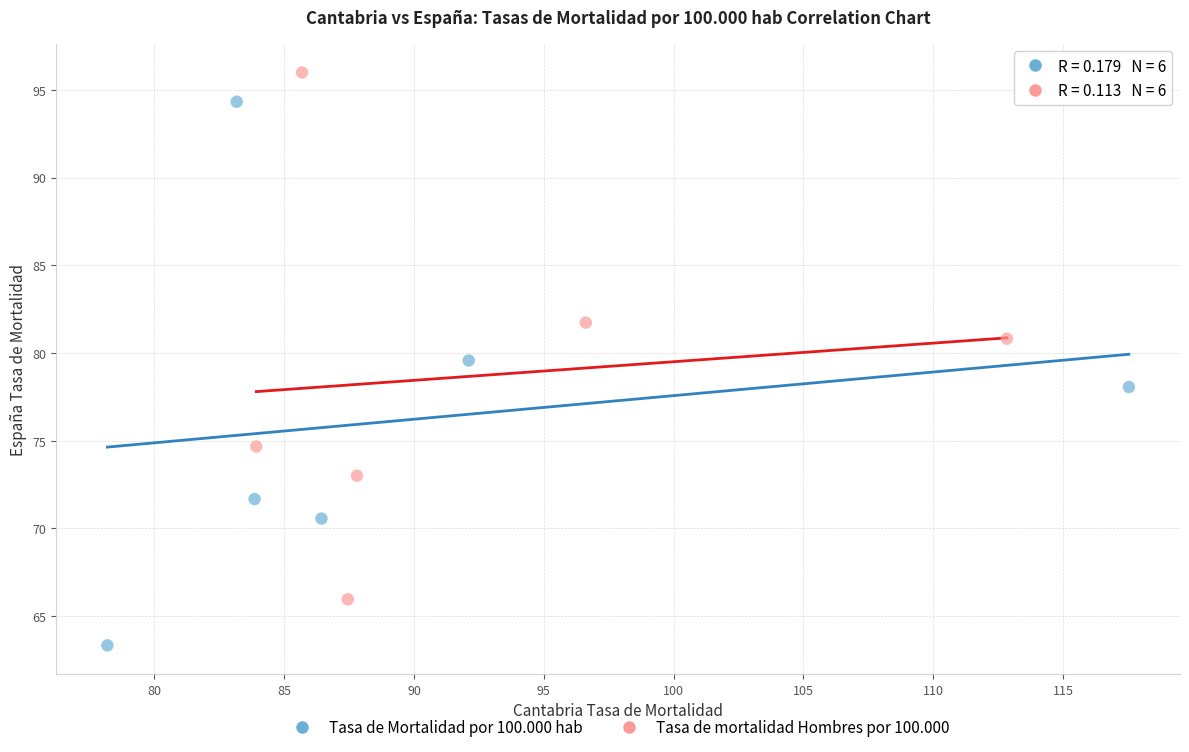

Which series reaches the minimum Y coordinate?

Tasa de Mortalidad por 100.000 hab